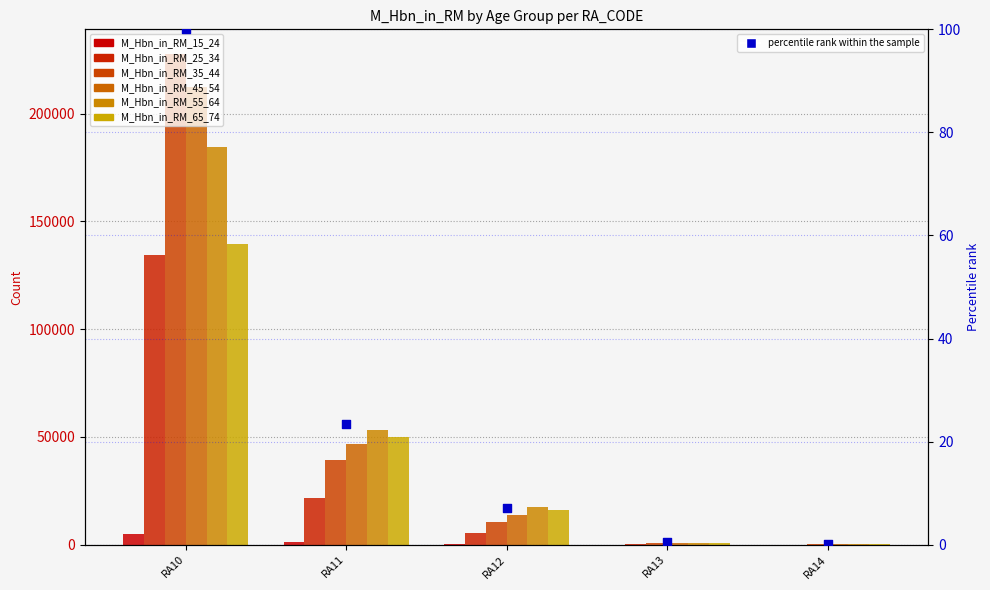

Which series has the largest total across all categories?

M_Hbn_in_RM_35_44